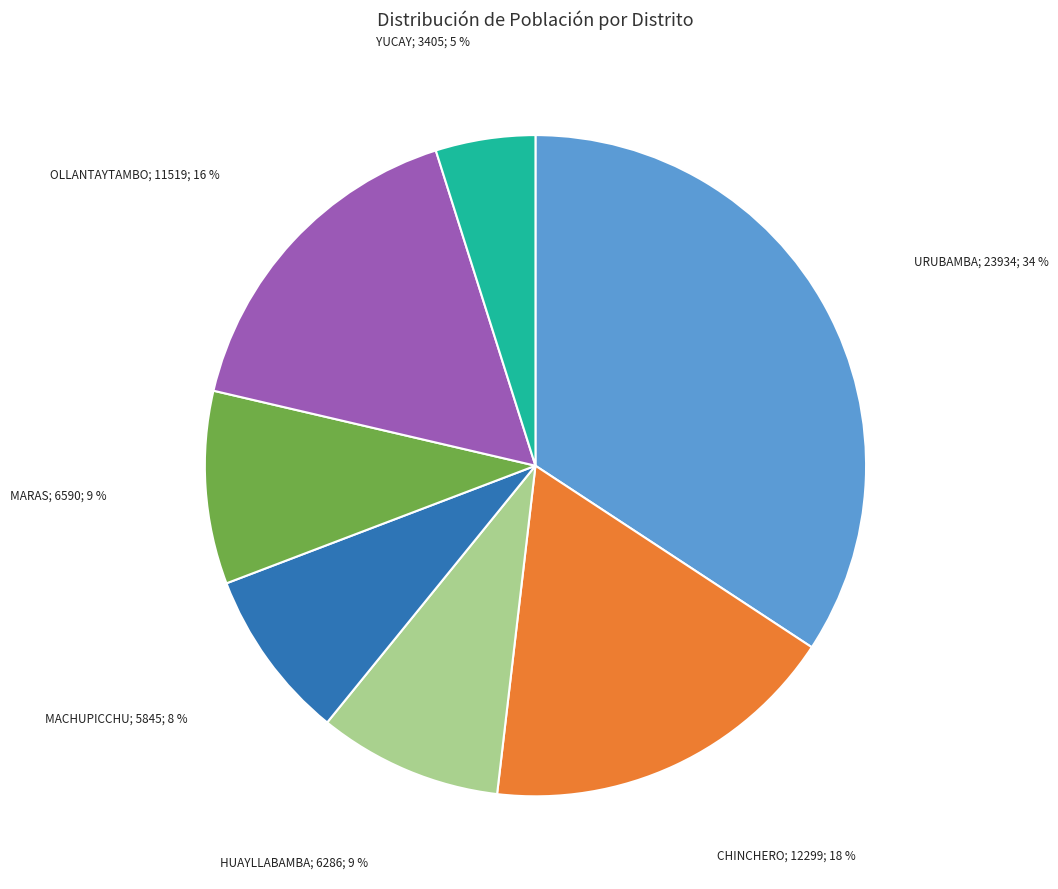

Is there a majority slice in this chart?

No